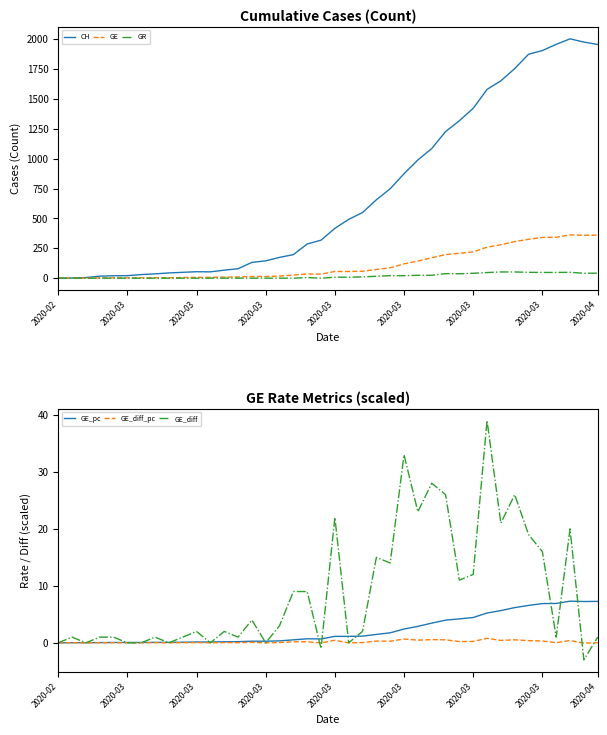

What is the value of the CH point at the 28th from the left?

1084.0